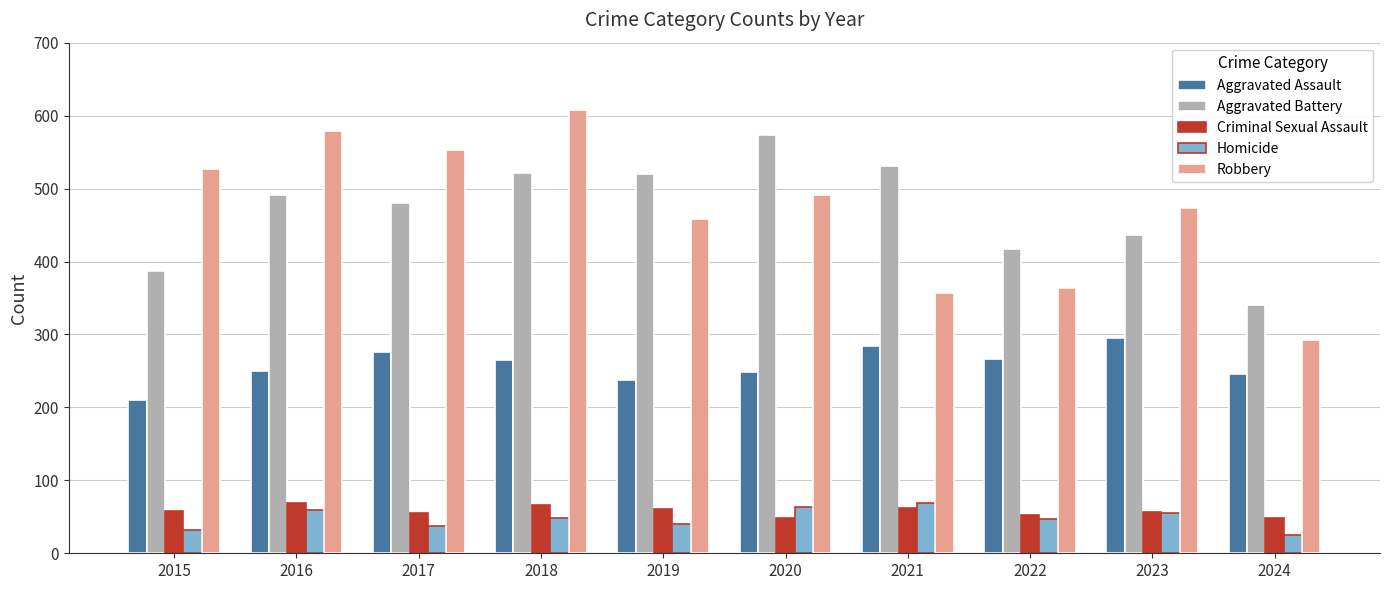

What is the spread (max minus min) of values at 2018?

559